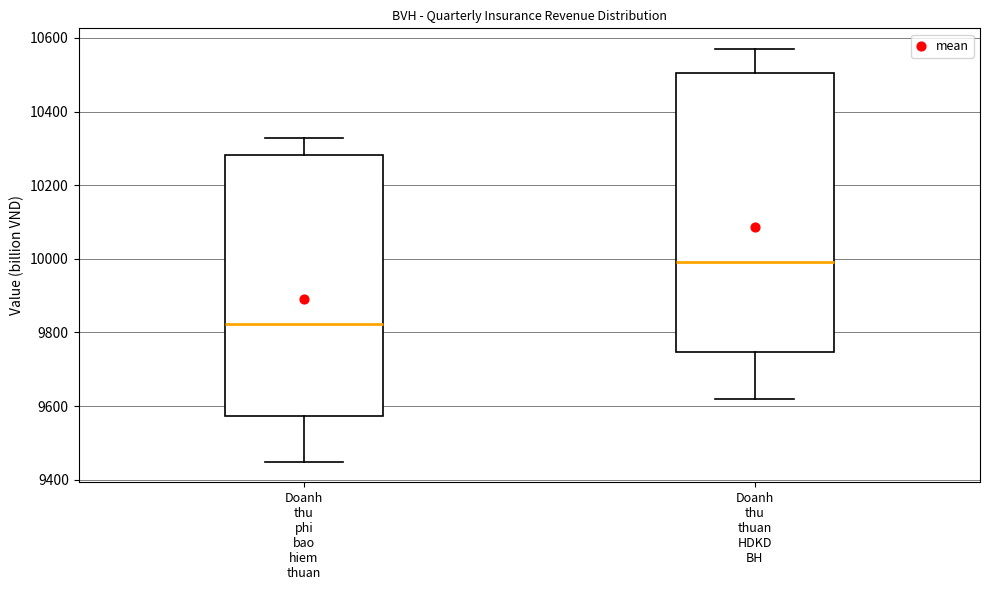

Where does the lower whisker of the box for Doanh thu thuan HDKD BH end on the y-axis? The values are not printed on the chart, so give them approximately, as read against the axis.

9620